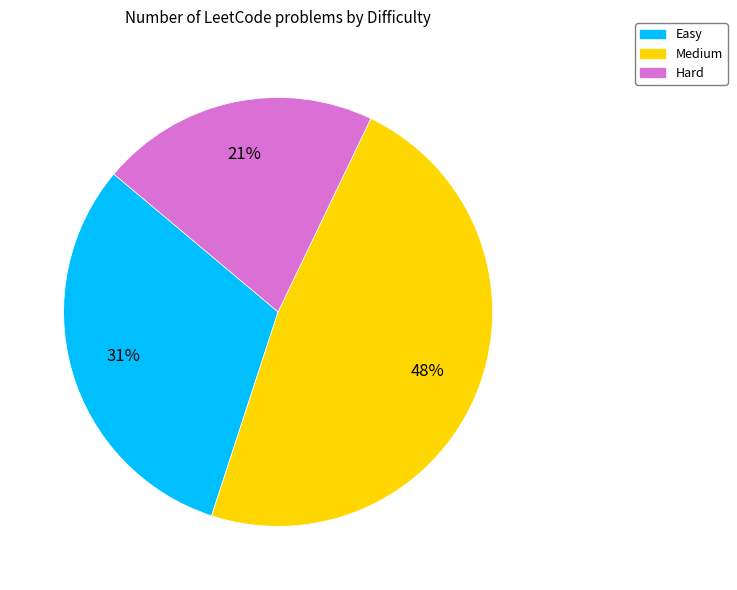

What percentage is the Hard slice, to the nearest percent?

21%